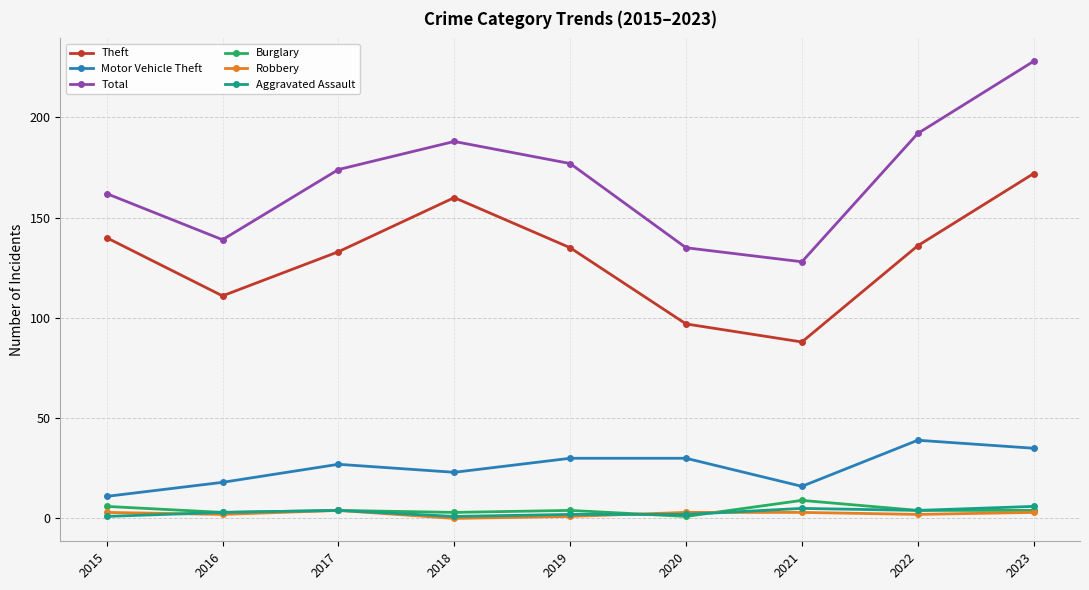

Is it true that Total equals 162 at 2015?

True